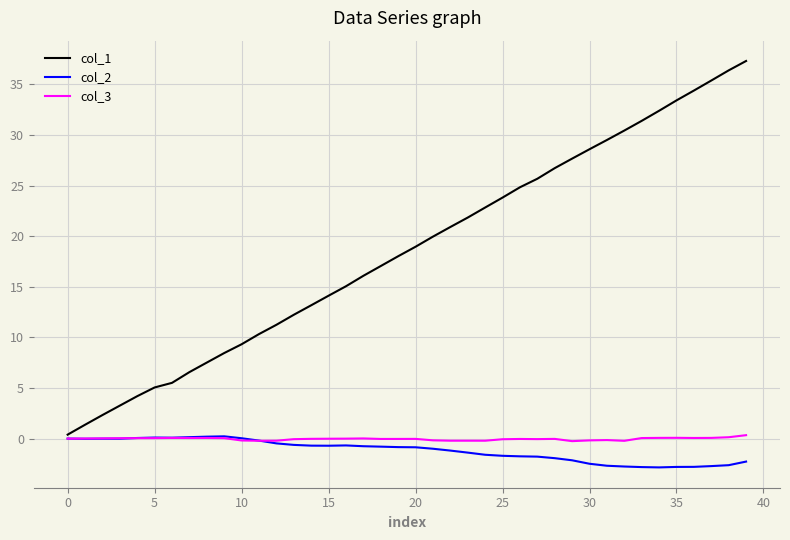

What is the highest value of the col_1 series?

37.3